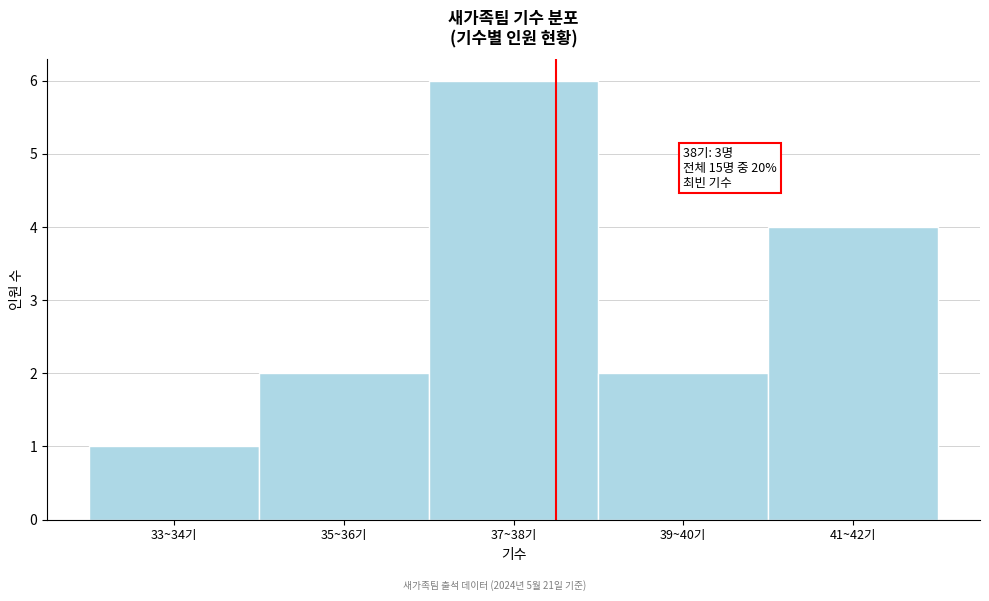

Reading right to left, what are all the values shown in this chart?

41~42기=4	39~40기=2	37~38기=6	35~36기=2	33~34기=1